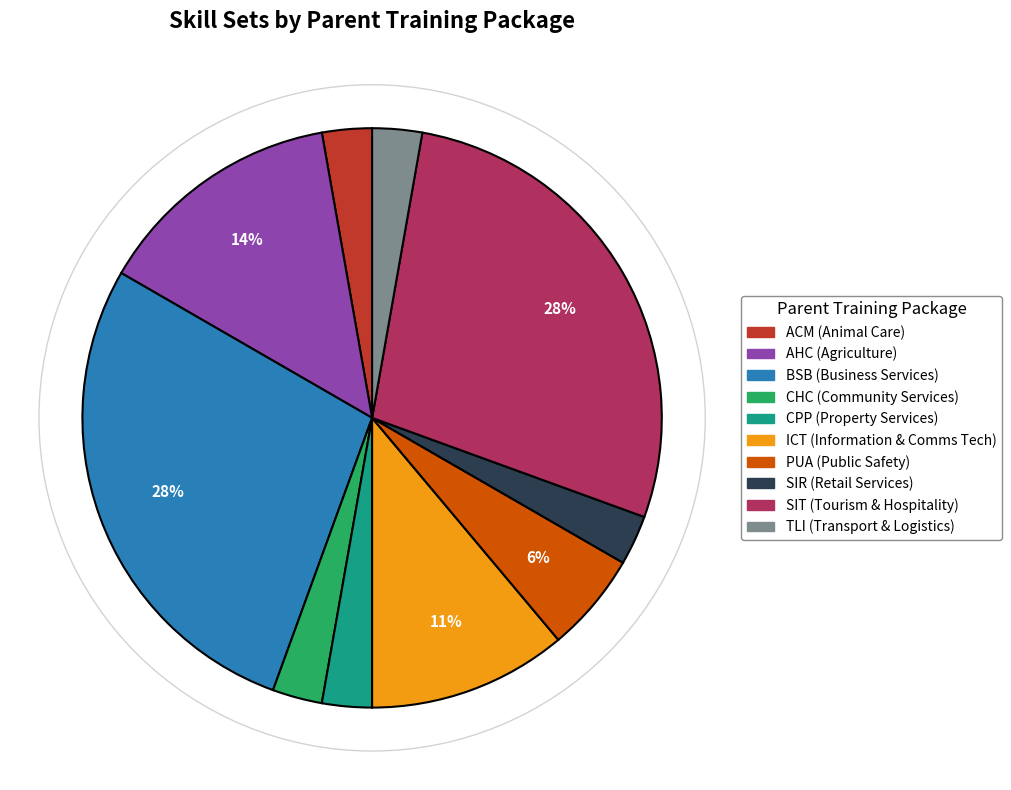

Is the sum of CHC and AHC greater than half?

No